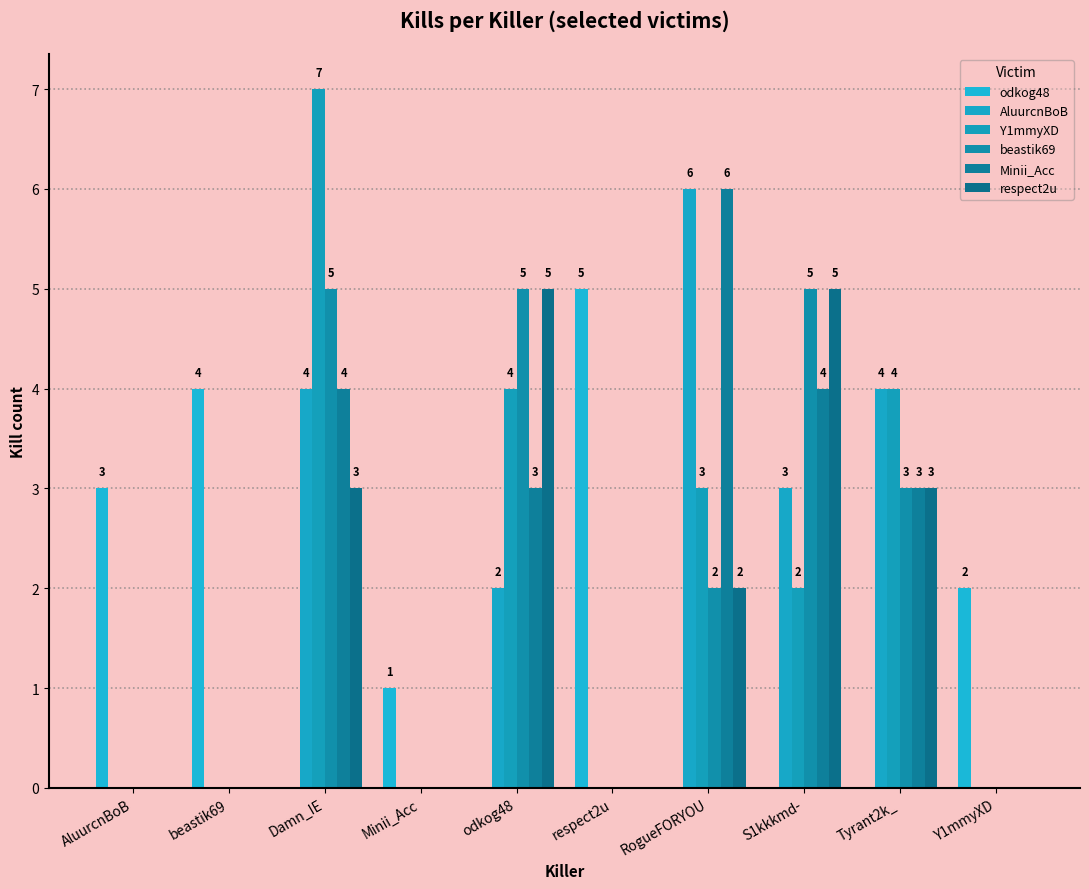

How many groups of bars are there?

10